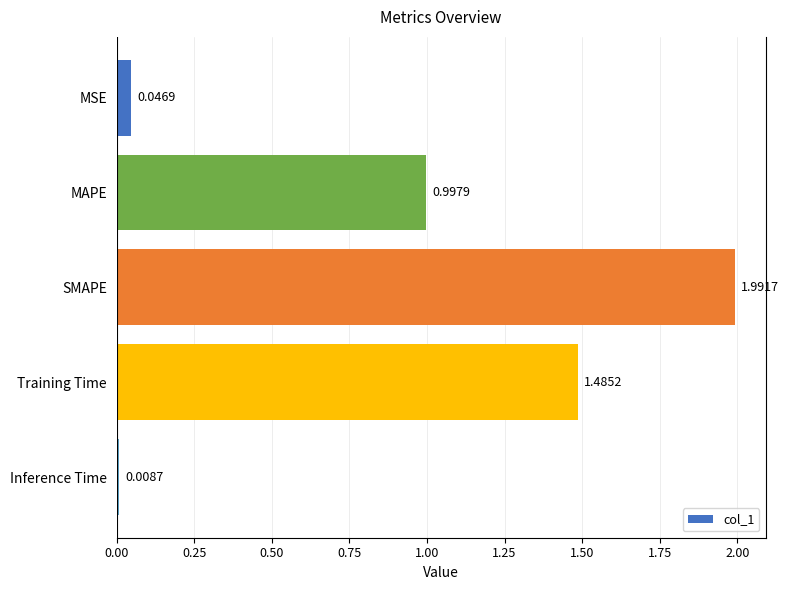

Which label corresponds to the smallest value in the chart?

Inference Time